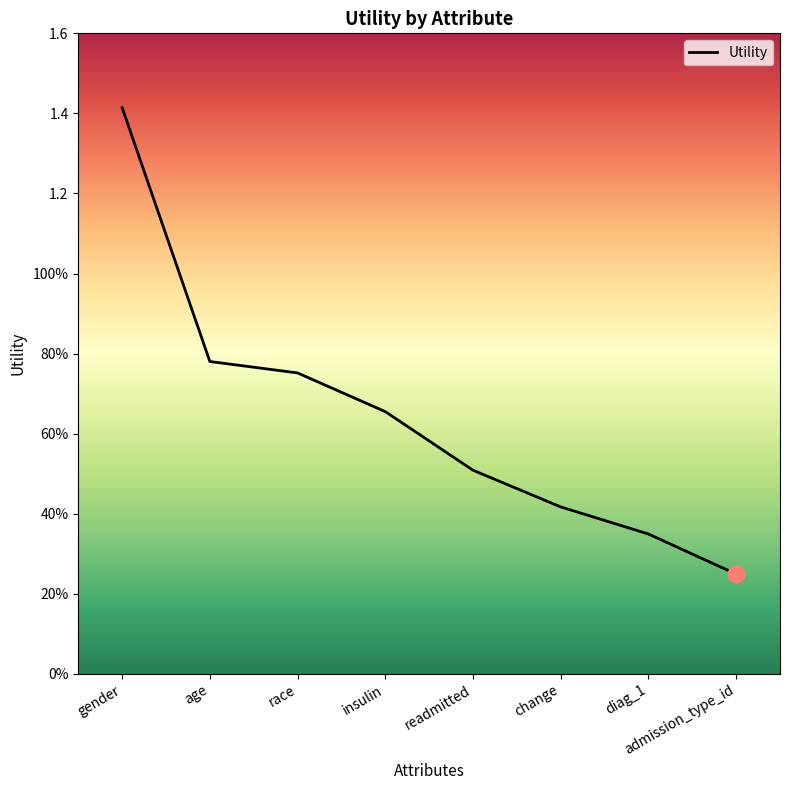

What is the label of the 3rd point from the right?

change